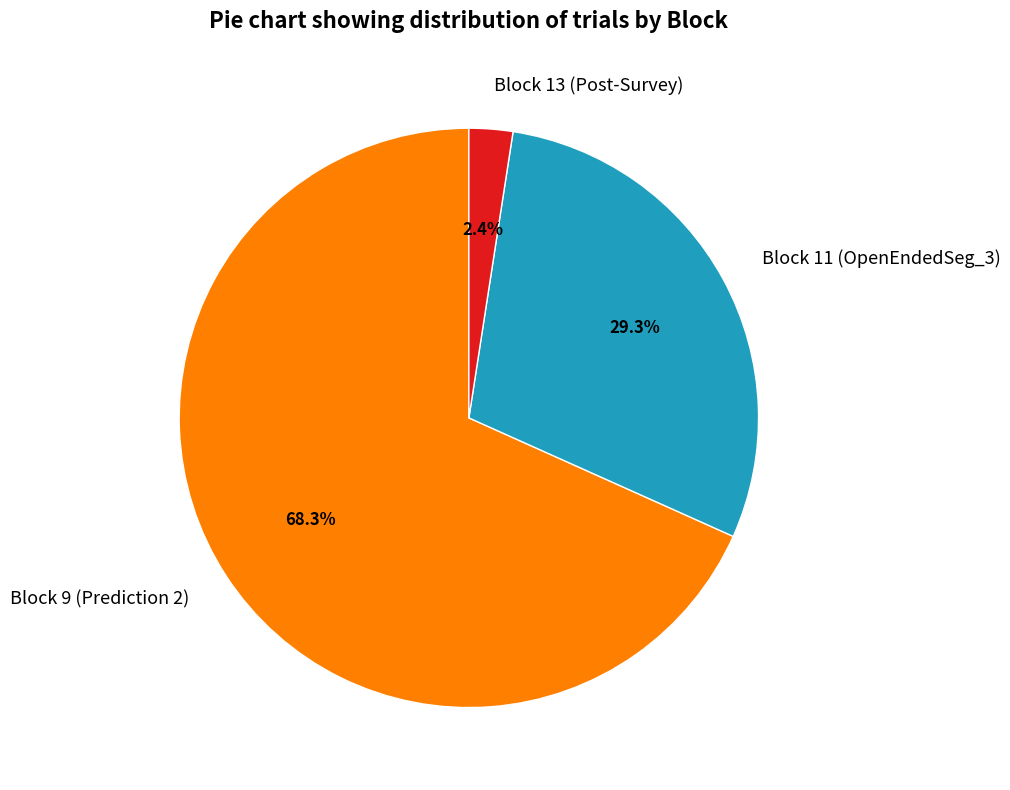

What is the majority slice?

Block 9 (Prediction 2)